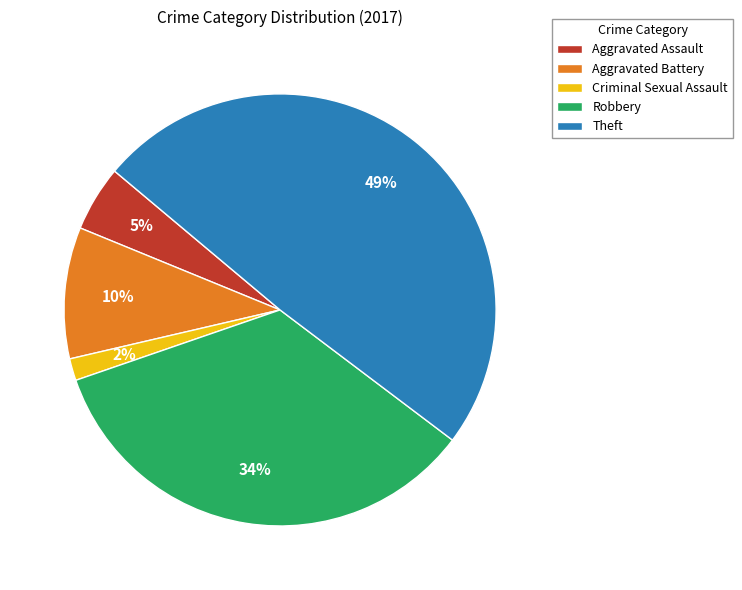

Is it true that Aggravated Assault is 18% of the pie?

False